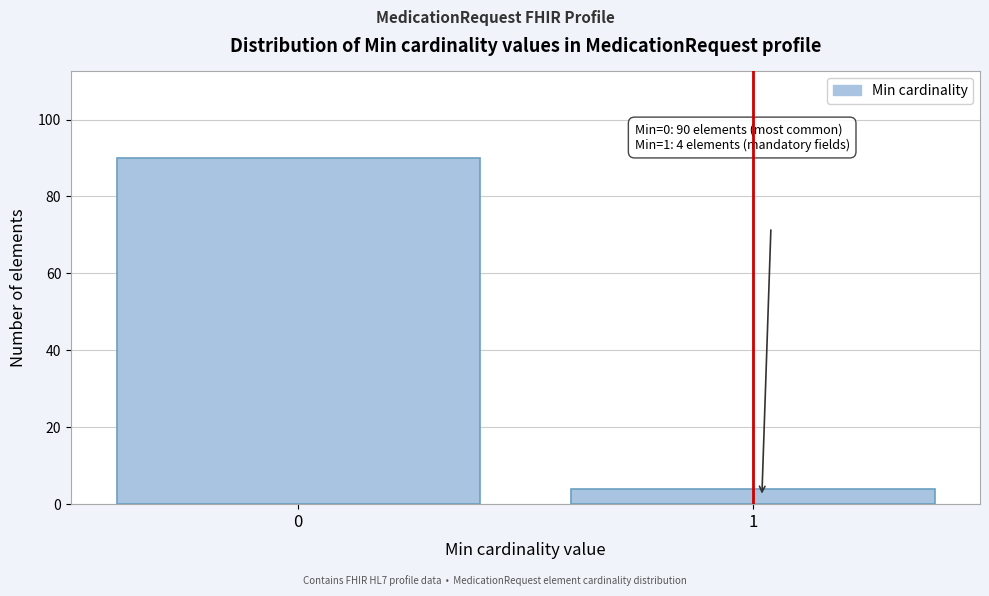

Reading right to left, list all the values displayed in this chart.

4	90